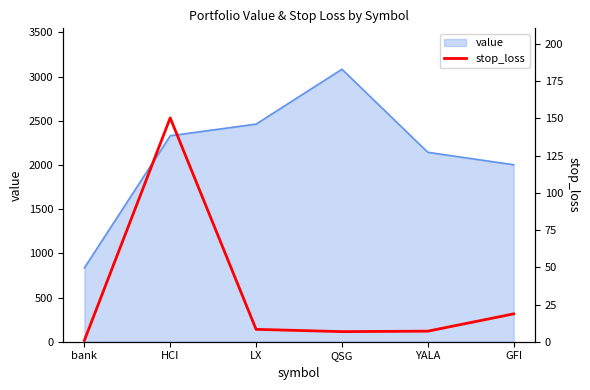

Reading left to right, what are all the values shown in this chart?

bank=0.9	HCI=150.4	LX=8.3	QSG=6.8	YALA=7.1	GFI=18.7